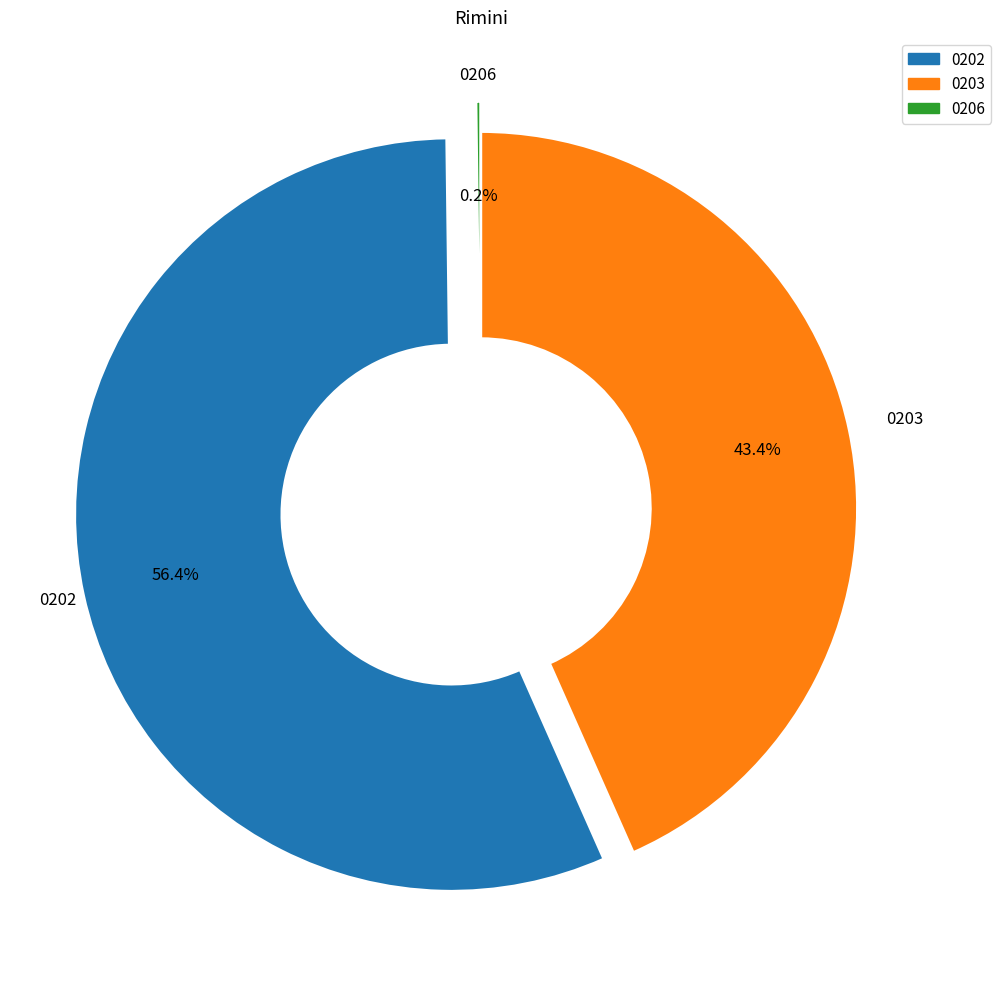

Is there a majority slice in this chart?

Yes